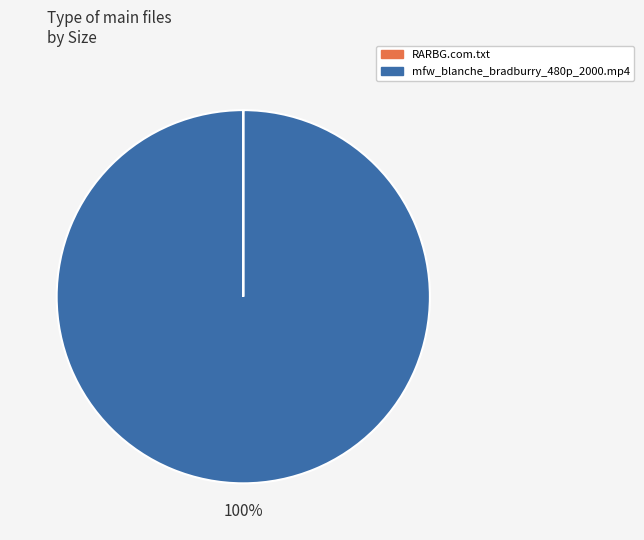

To the nearest percent, what portion does mfw_blanche_bradburry_480p_2000.mp4 represent?

100%